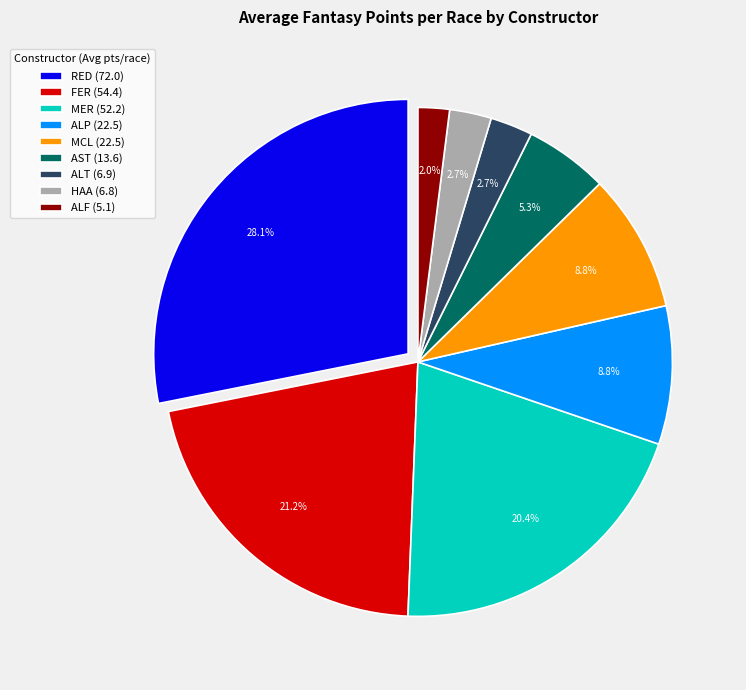

Is there any slice that represents more than half of the pie?

No